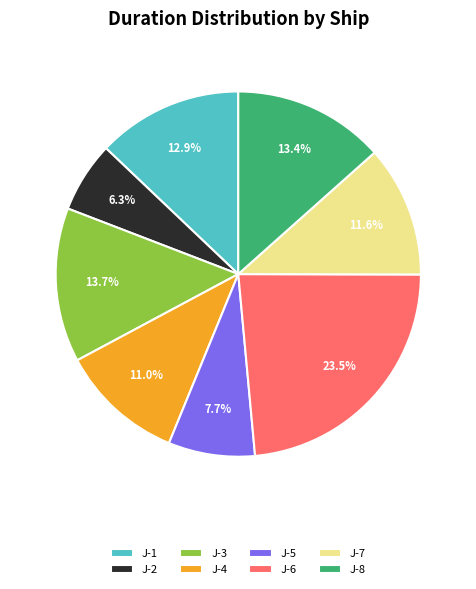

Is there a majority slice in this chart?

No